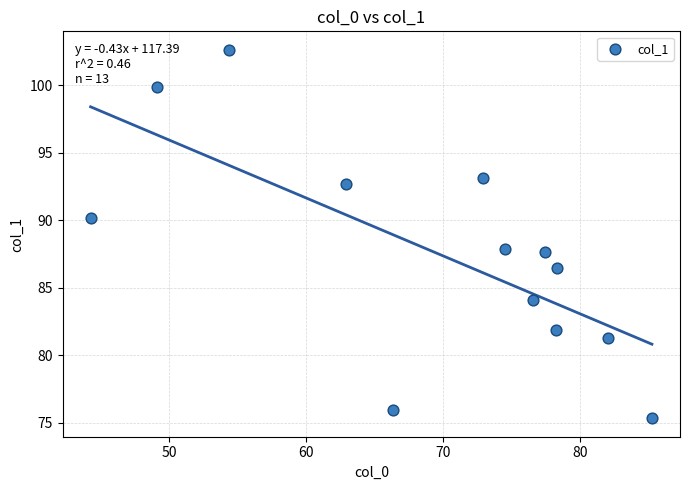

What is the range of X values (max minus min)?

41.0